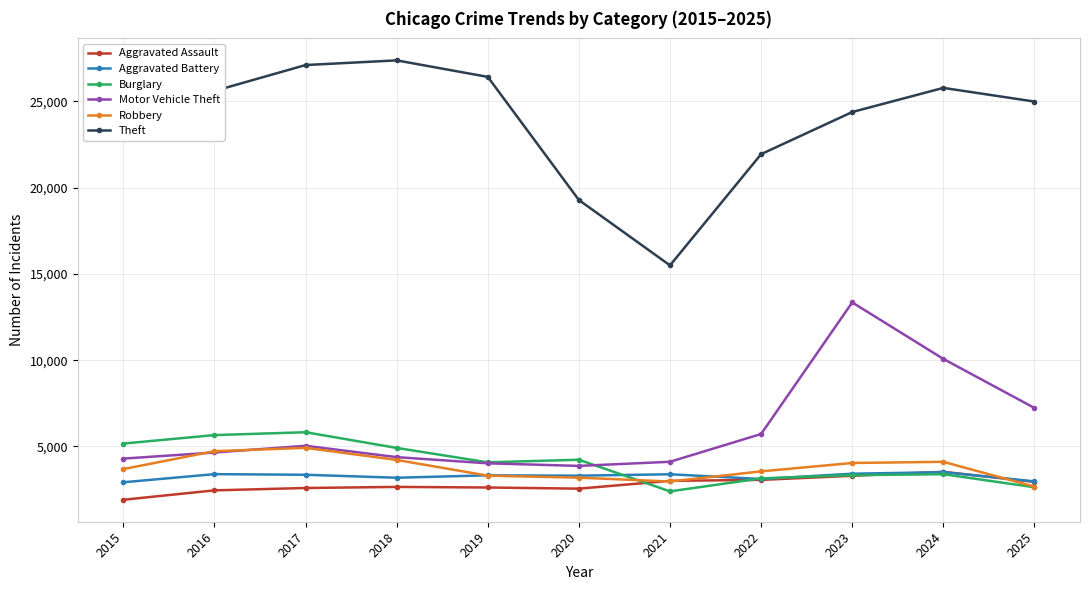

True or false: Motor Vehicle Theft and Theft cross at least once.

False